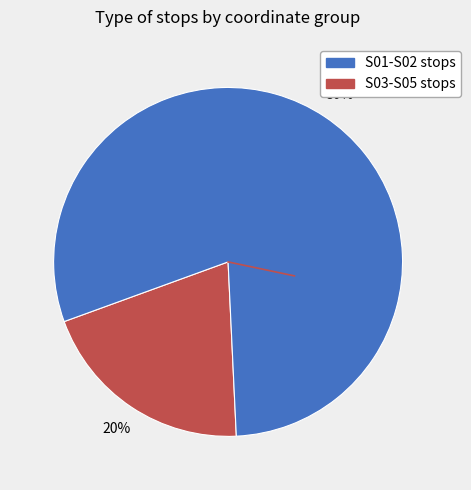

Is there any slice that represents more than half of the pie?

Yes